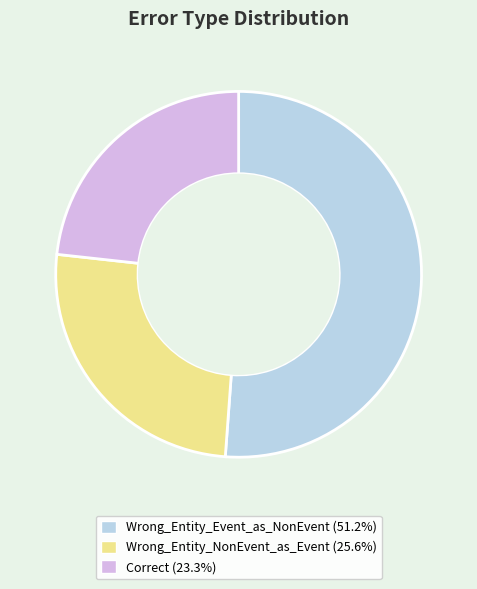

Rank the categories by value from highest to lowest.

Wrong_Entity_Event_as_NonEvent, Wrong_Entity_NonEvent_as_Event, Correct